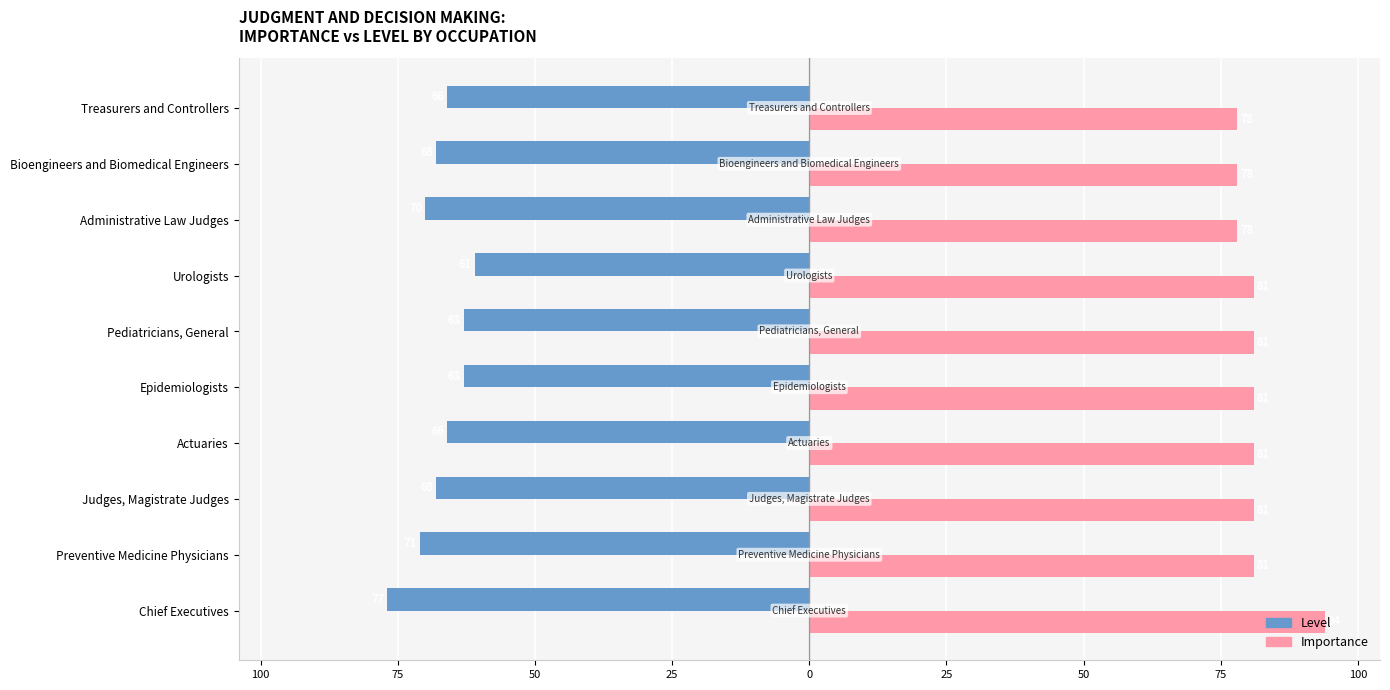

What are all the series names shown in the legend?

Level, Importance